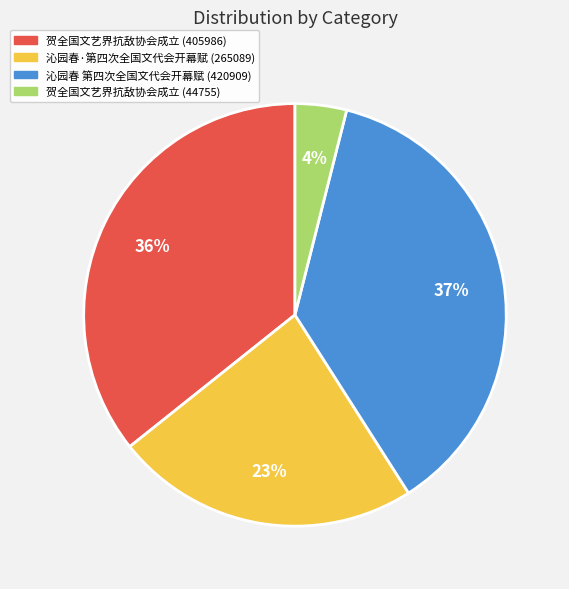

Which has a higher value, 沁园春 第四次全国文代会开幕赋 (420909) or 贺全国文艺界抗敌协会成立 (44755)?

沁园春 第四次全国文代会开幕赋 (420909)